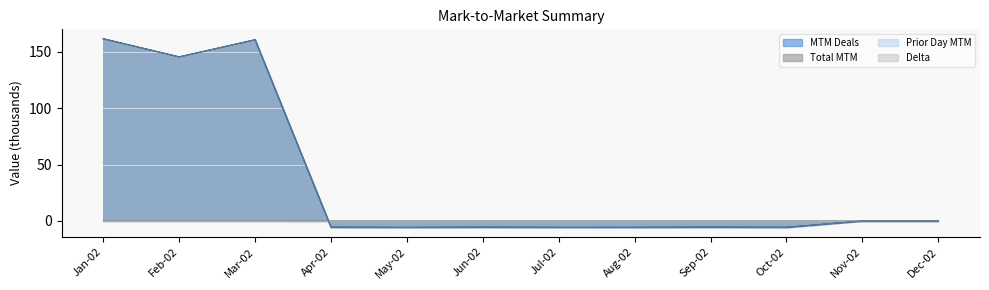

At which label does Prior Day MTM reach its peak?

Jan-02